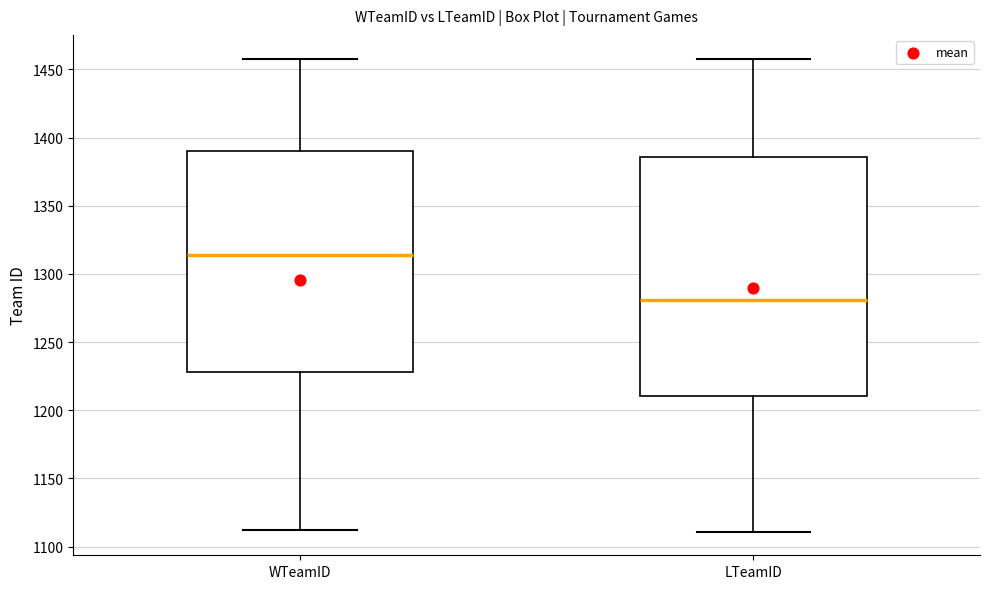

Which box is the tallest, from its lower edge to its upper edge?

LTeamID